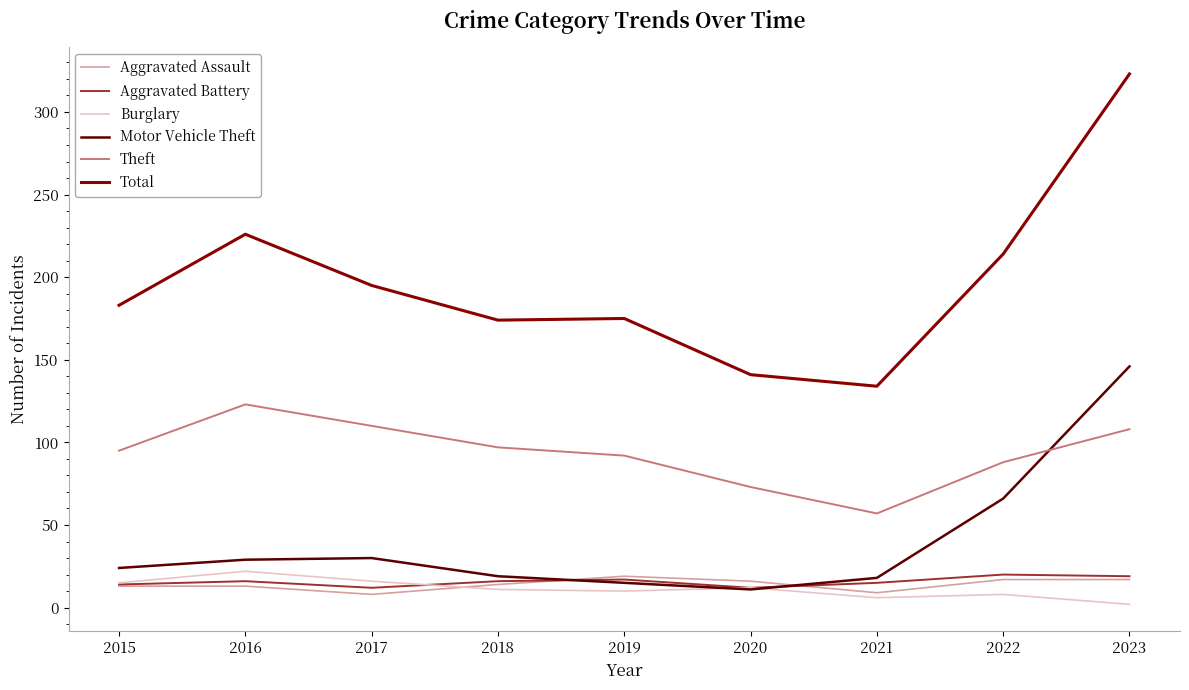

What is the difference between the highest and lowest values at 2017?

187